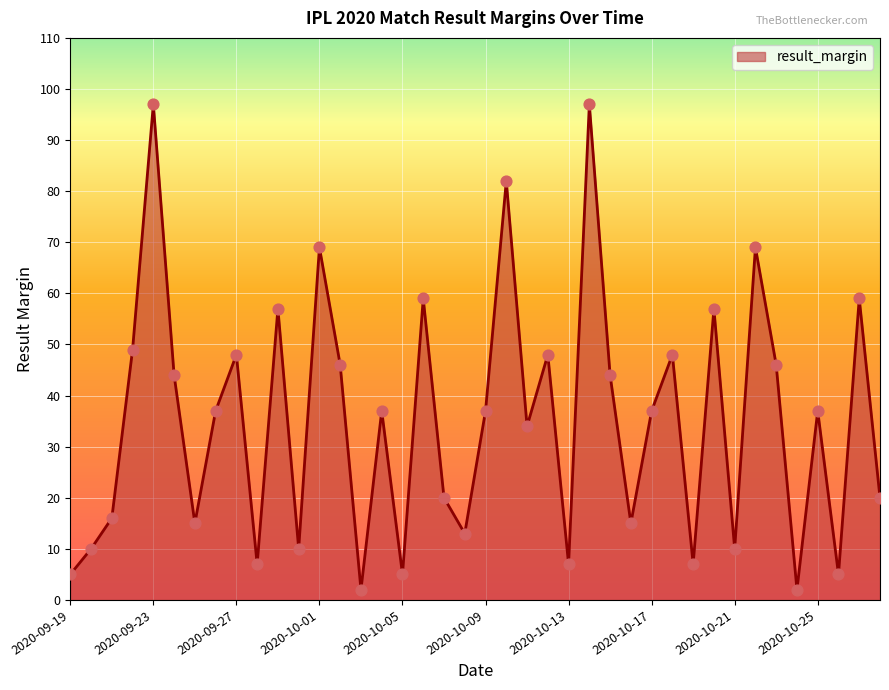

What is the maximum value shown in the chart?

97